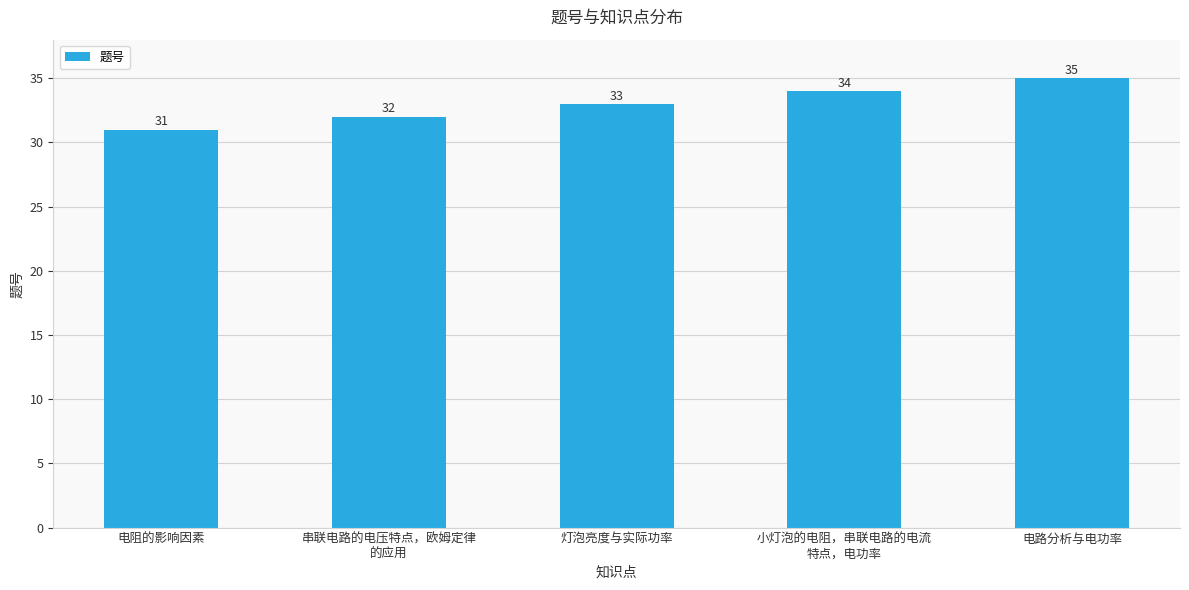

What is the label of the 5th bar from the right?

电阻的影响因素